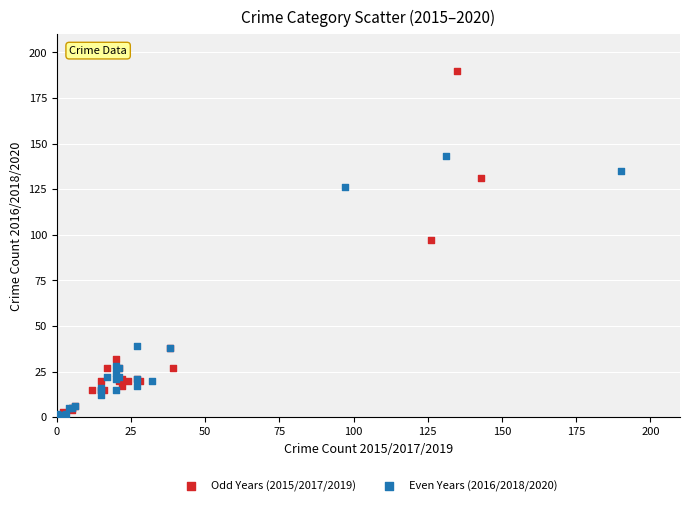

Which series reaches the maximum Y coordinate?

Odd Years (2015/2017/2019)